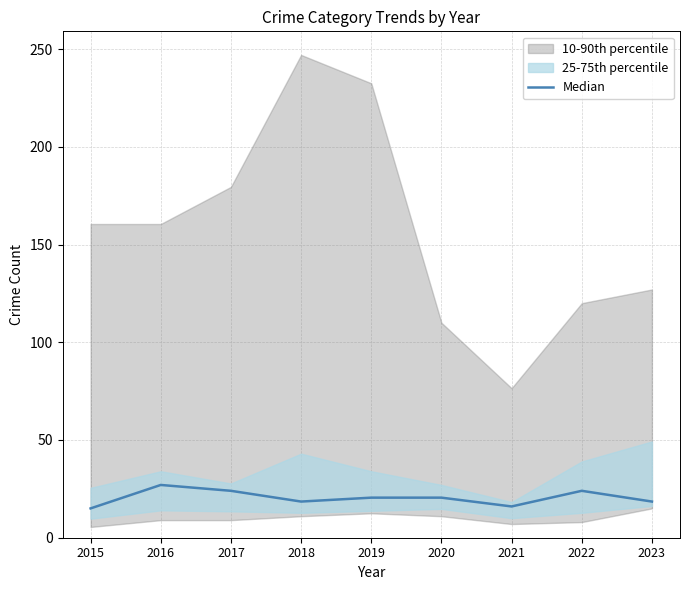

Where does the data first go above 20?

2016